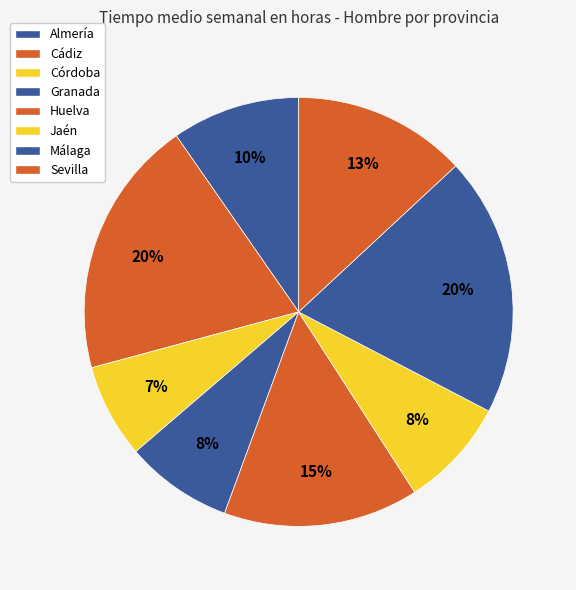

To the nearest percent, what percentage of the pie is Almería?

10%